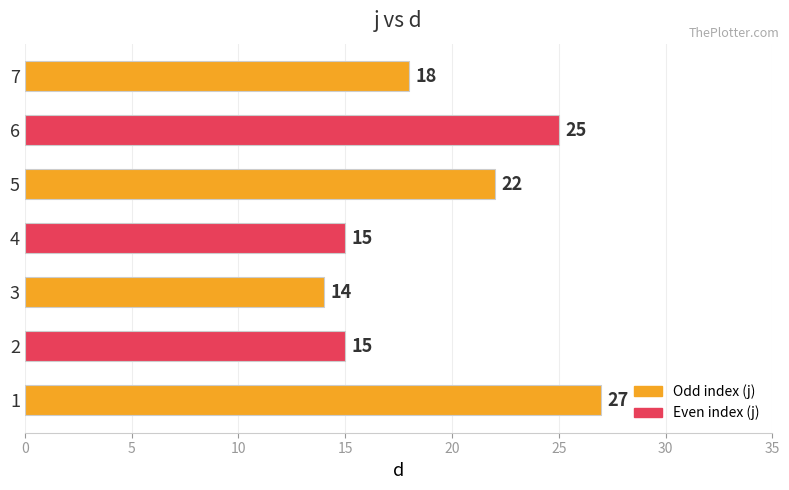

What is the difference between the maximum and minimum values?

13